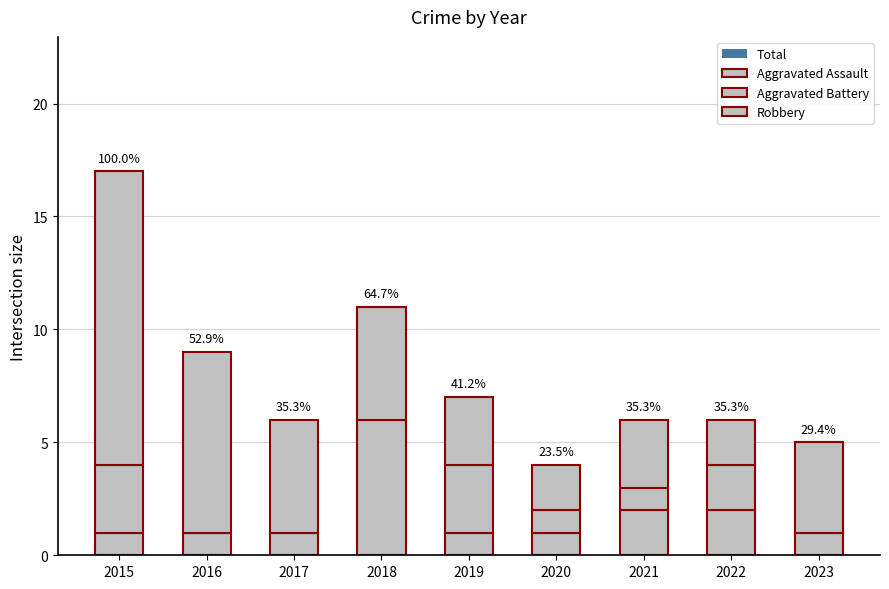

The Aggravated Assault series shows 2 at 2021. True or false?

True